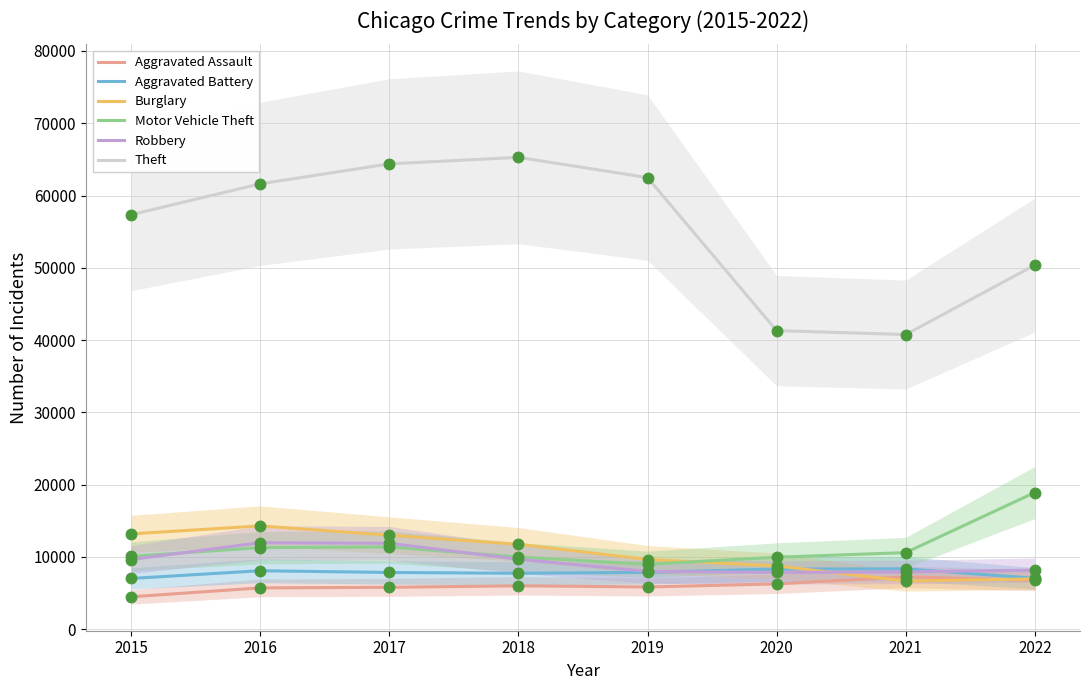

Which series contains the highest Y value?

Theft